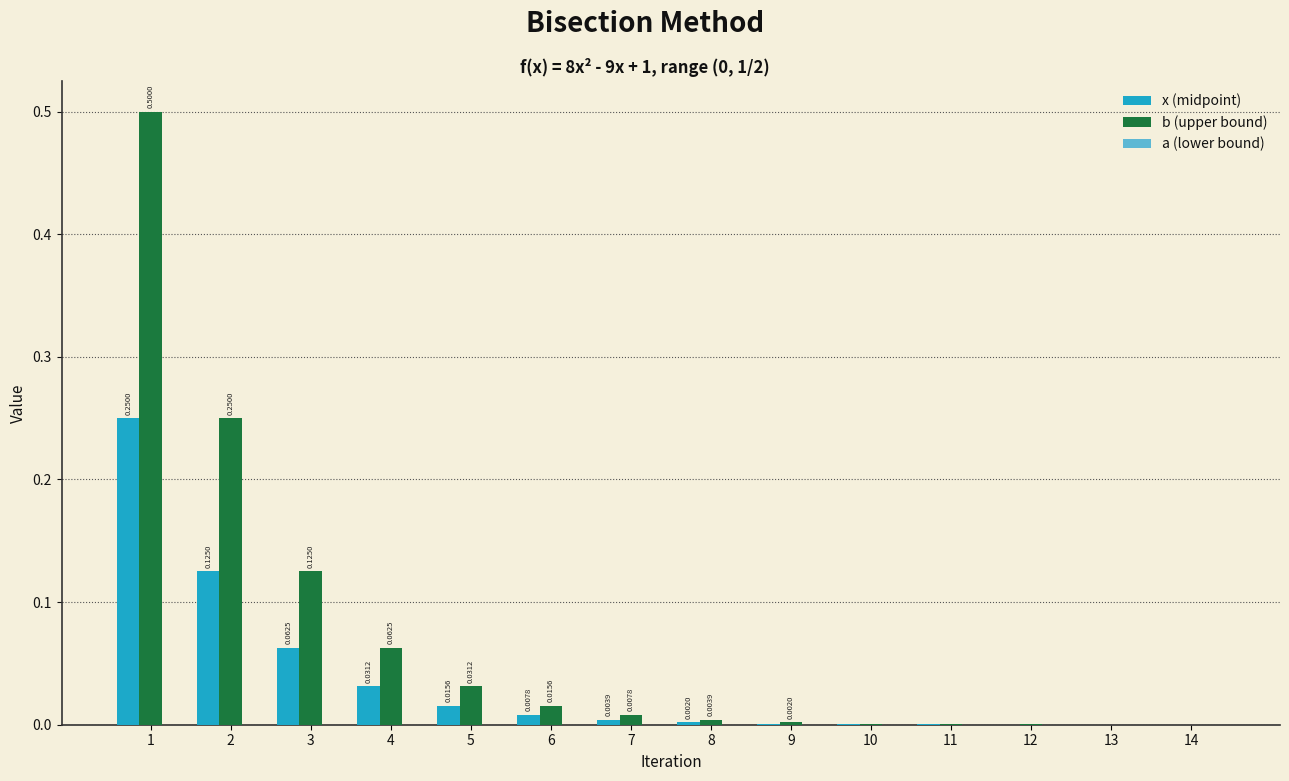

What is the greatest value displayed?

0.5